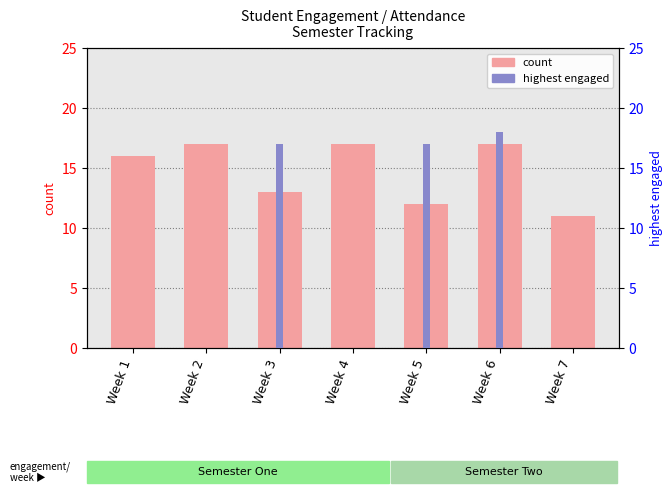

The value of count at Week 5 is 12. True or false?

True